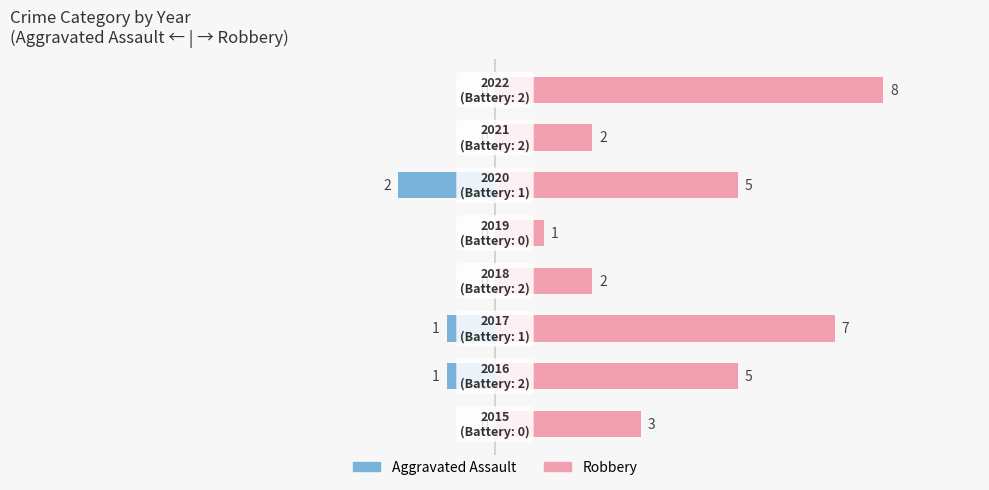

The value of Aggravated Assault at 1 is -1. True or false?

False